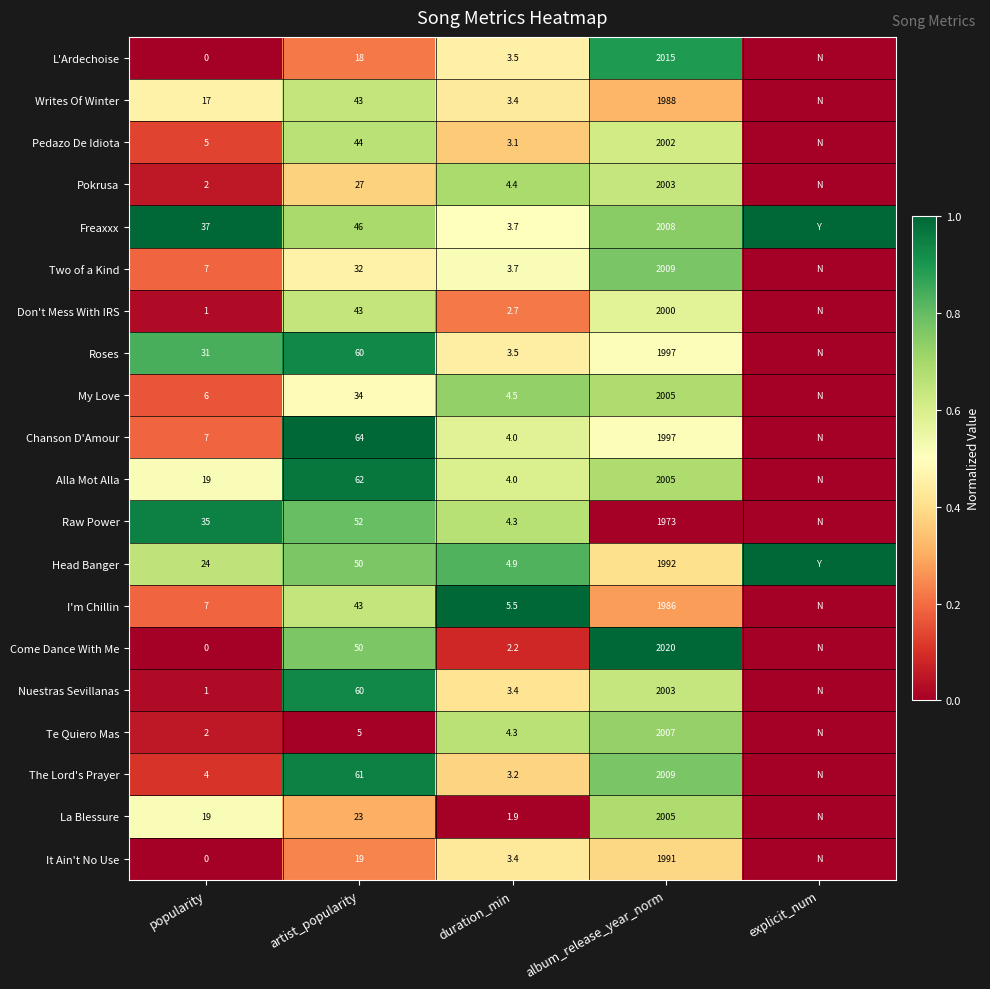

Between album_release_year_norm and explicit_num, which is larger?

album_release_year_norm